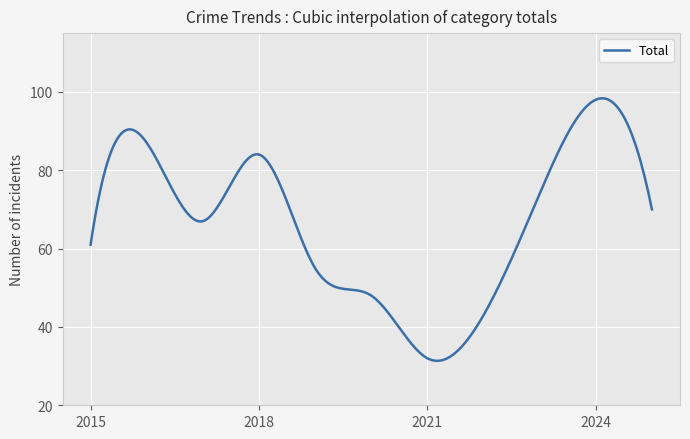

How many lines are shown in the chart?

1